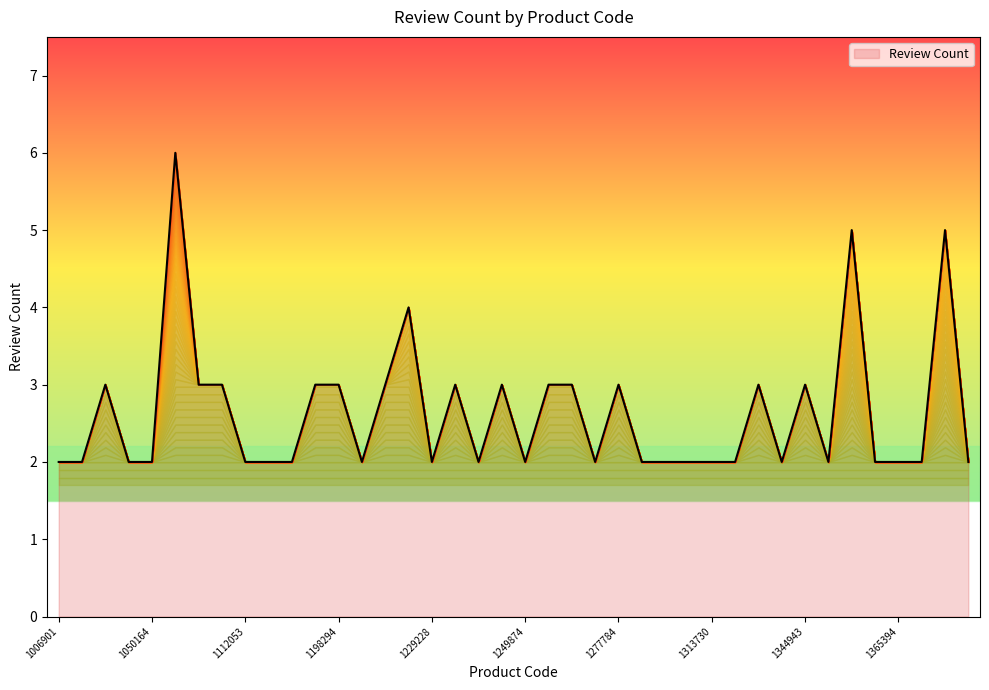

What is the greatest value displayed?

6